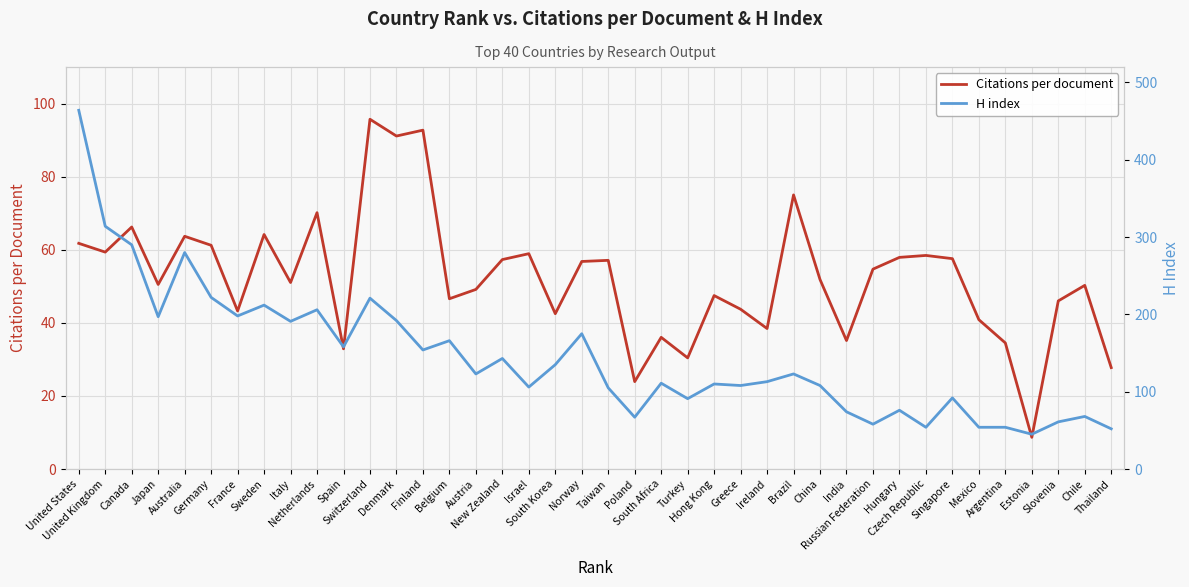

List the series in order of their peak value, lowest first.

Citations per document, H index